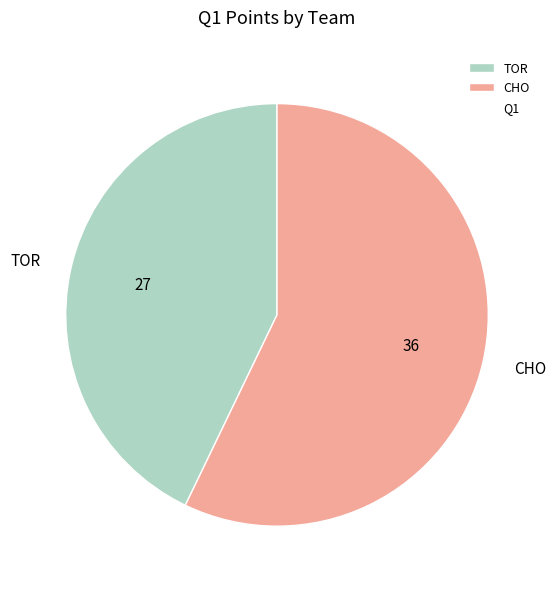

Which slice is the largest?

CHO